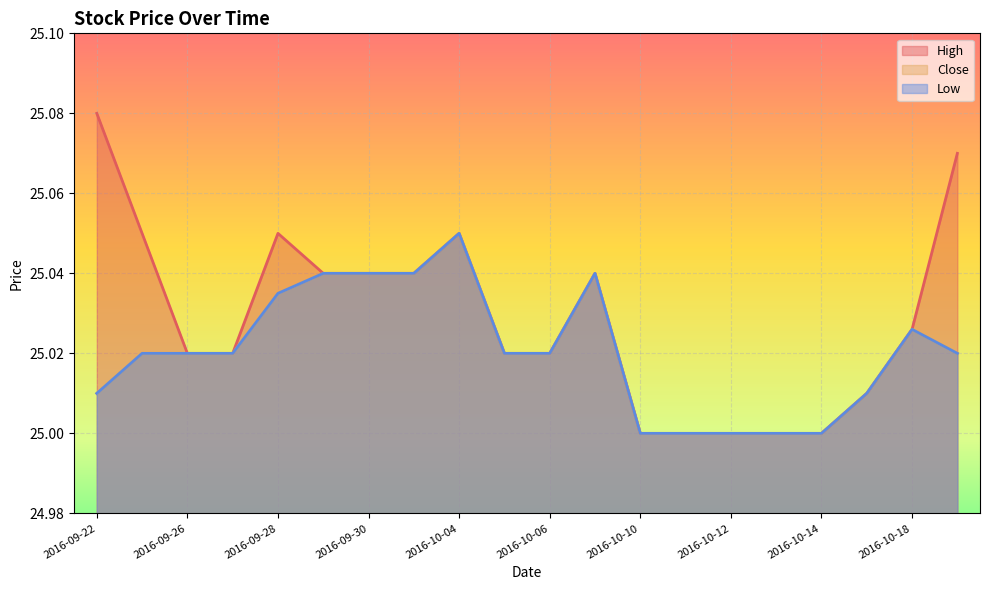

At how many categories does at least one series exceed 25?

15